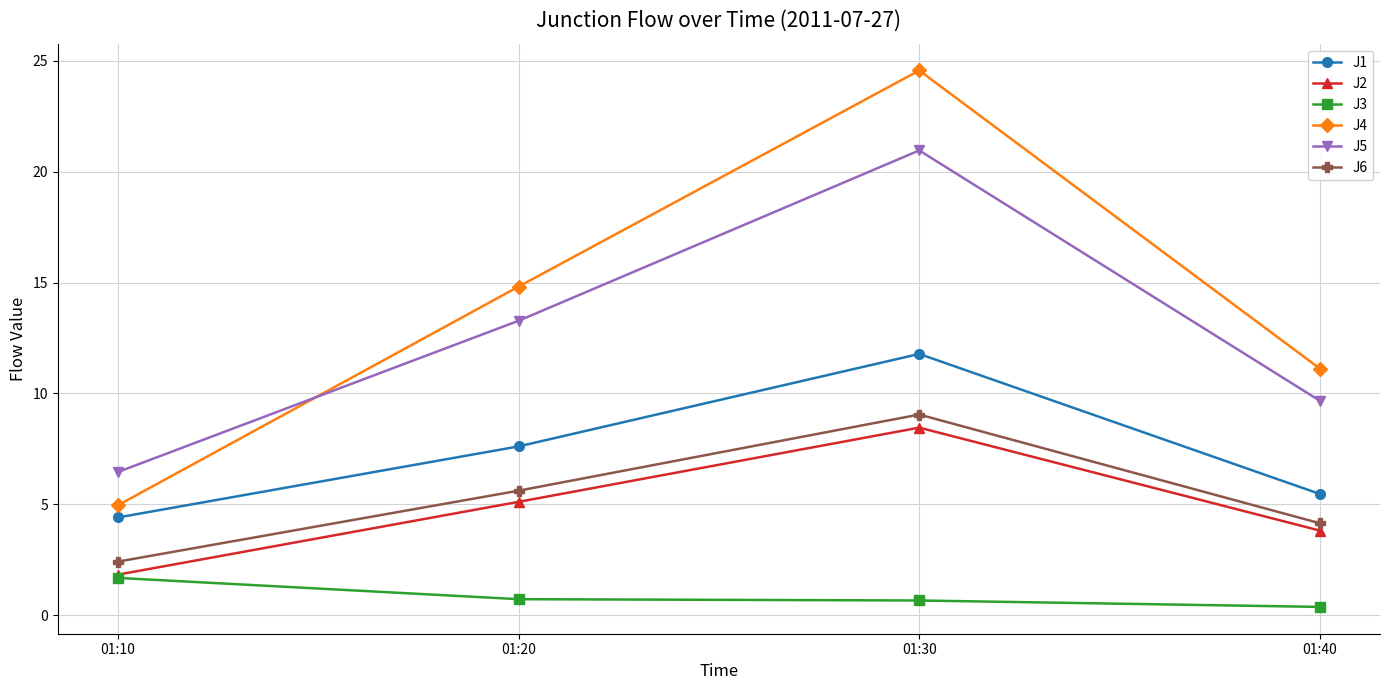

What are all the series names shown in the legend?

J1, J2, J3, J4, J5, J6